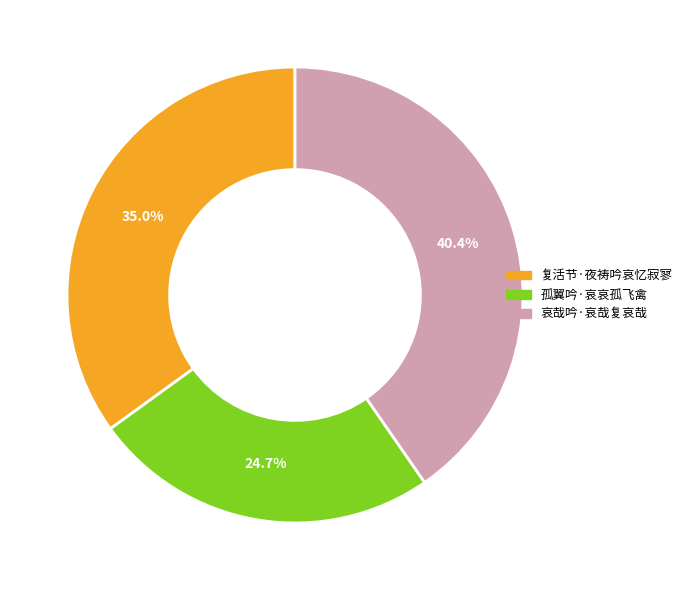

The 复活节·夜祷吟哀忆寂寥 slice represents 35% of the pie. True or false?

True